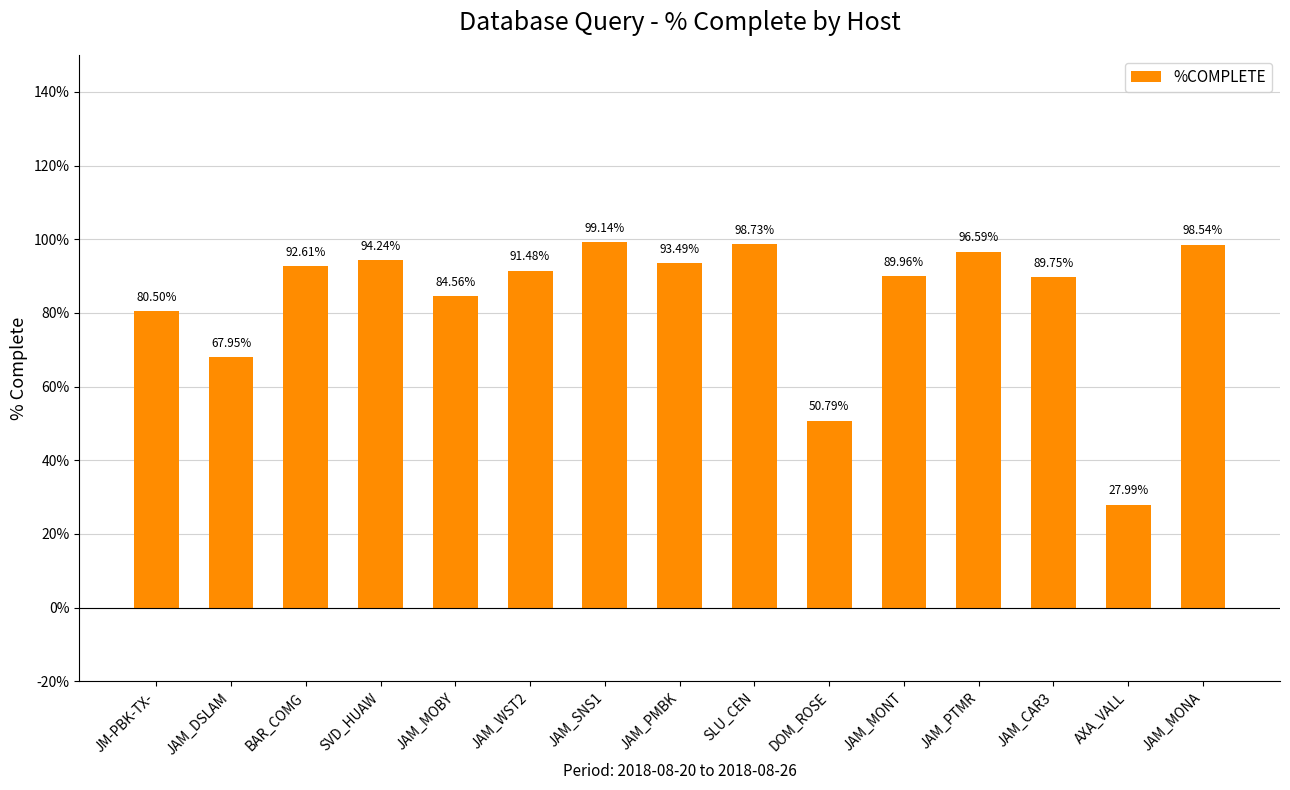

Rank the categories by value from highest to lowest.

JAM_SNS1, SLU_CEN, JAM_MONA, JAM_PTMR, SVD_HUAW, JAM_PMBK, BAR_COMG, JAM_WST2, JAM_MONT, JAM_CAR3, JAM_MOBY, JM-PBK-TX-, JAM_DSLAM, DOM_ROSE, AXA_VALL